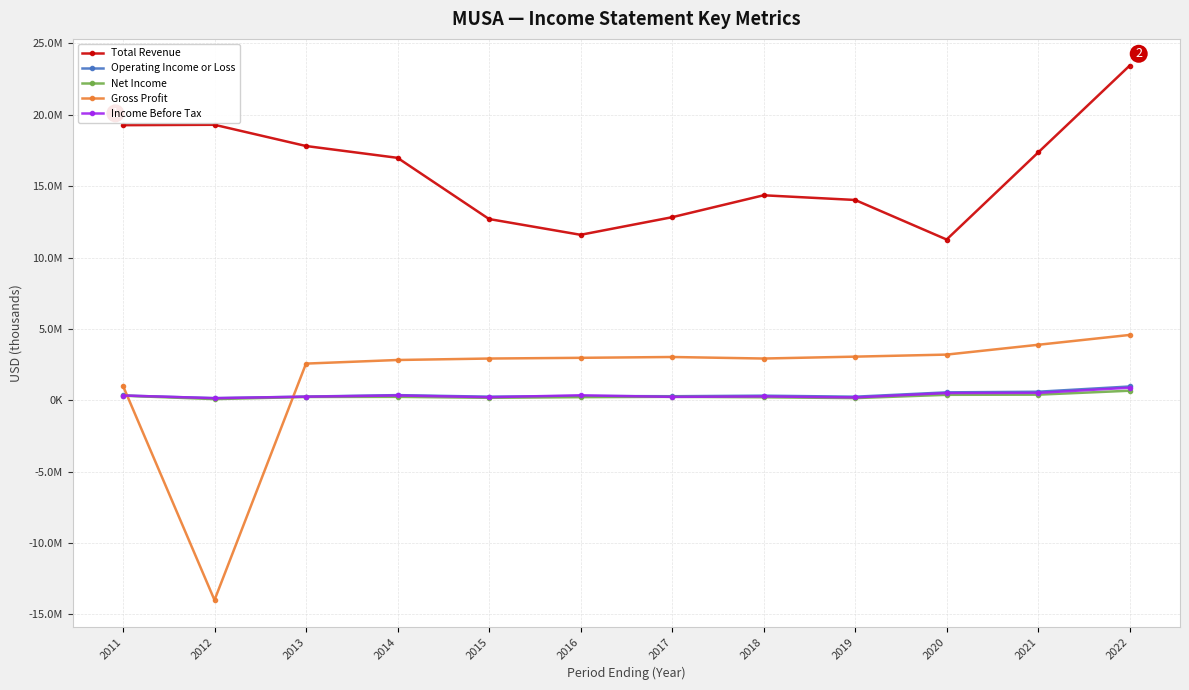

Which series has the largest range (max minus min)?

Gross Profit